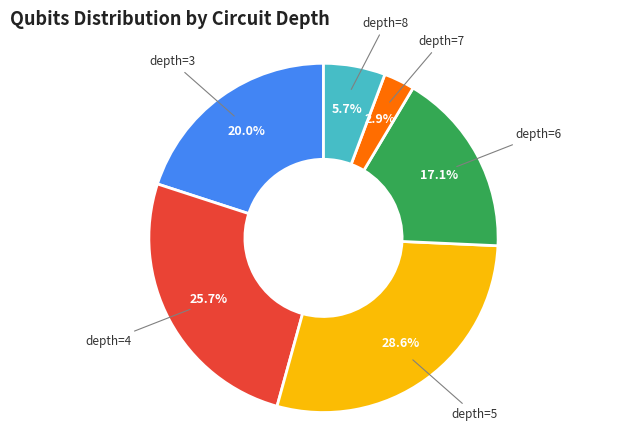

Does any single category account for the majority?

No